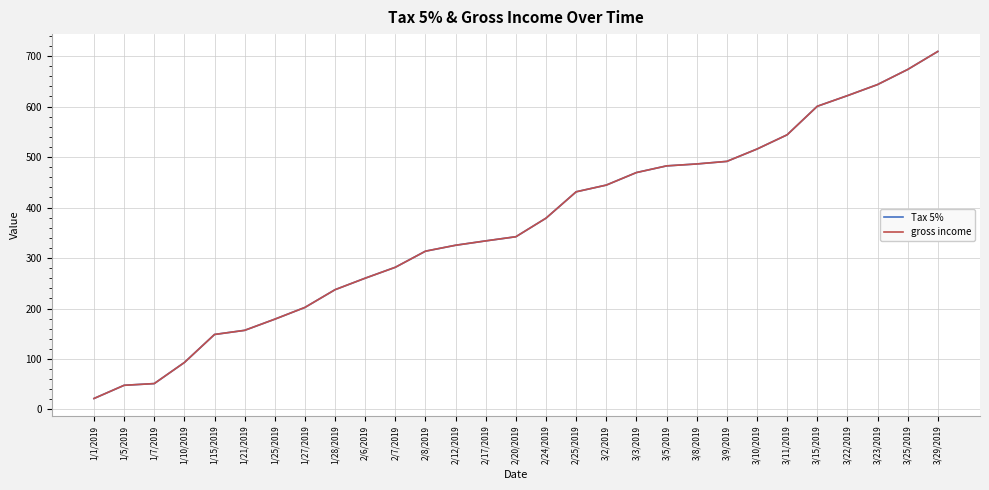

Read the gross income value at 2/8/2019.

313.6